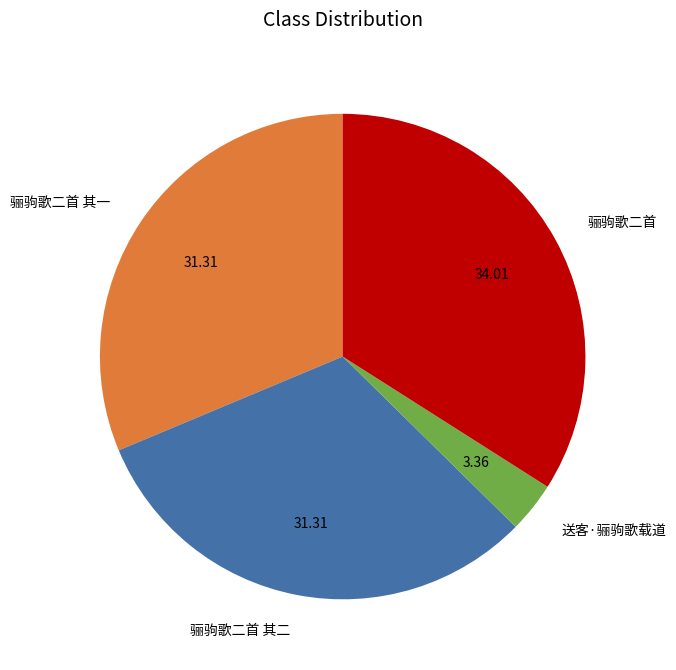

Is the sum of 骊驹歌二首 and 骊驹歌二首 其二 greater than half?

Yes